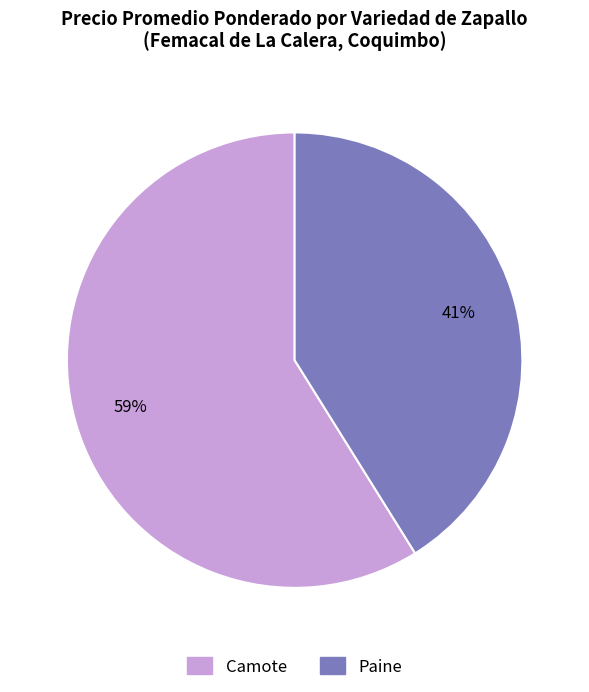

To the nearest percent, what is the average slice percentage?

50%